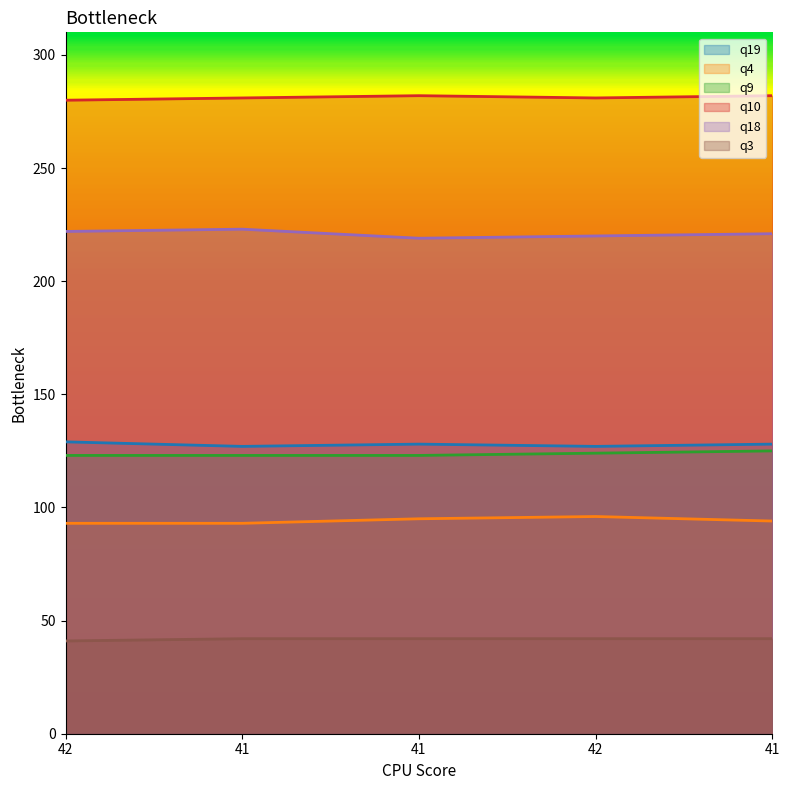

What are all the series names shown in the legend?

q19, q4, q9, q10, q18, q3